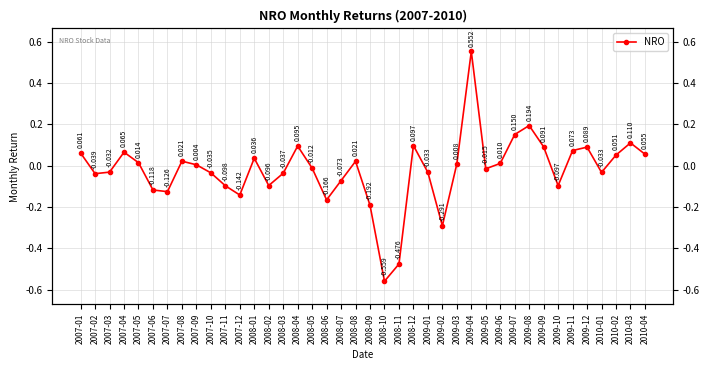

The value at 2008-08 is 0.0. True or false?

False